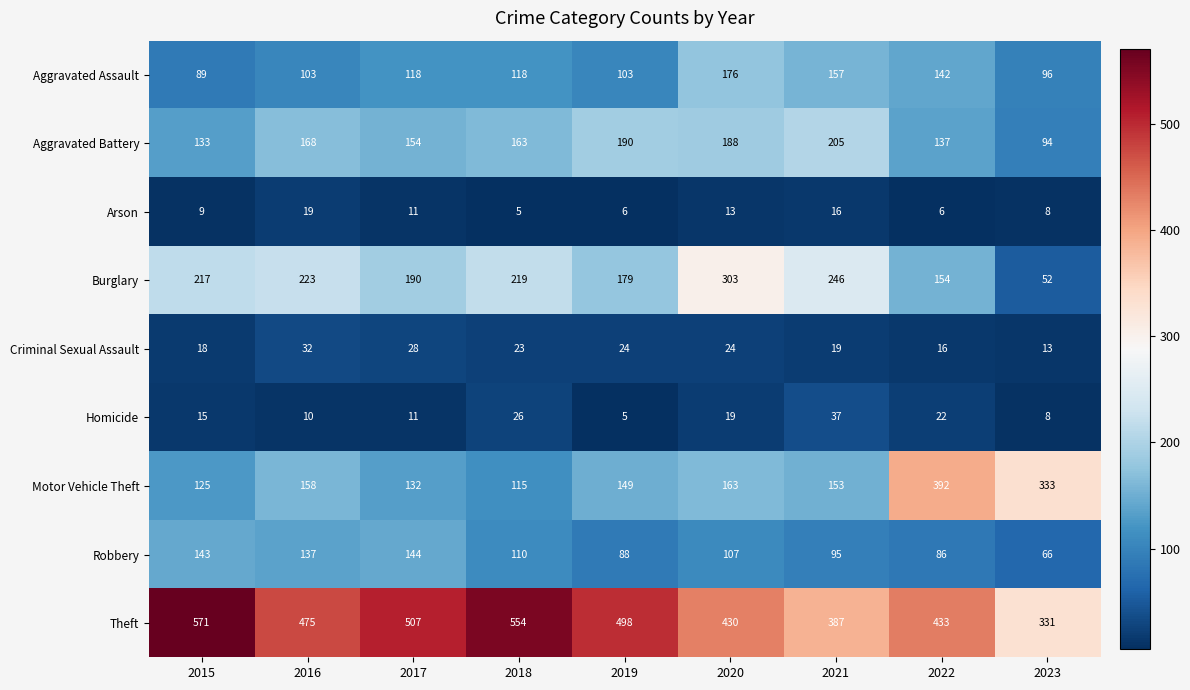

List the labels in order of Robbery value, smallest first.

2023, 2022, 2019, 2021, 2020, 2018, 2016, 2015, 2017